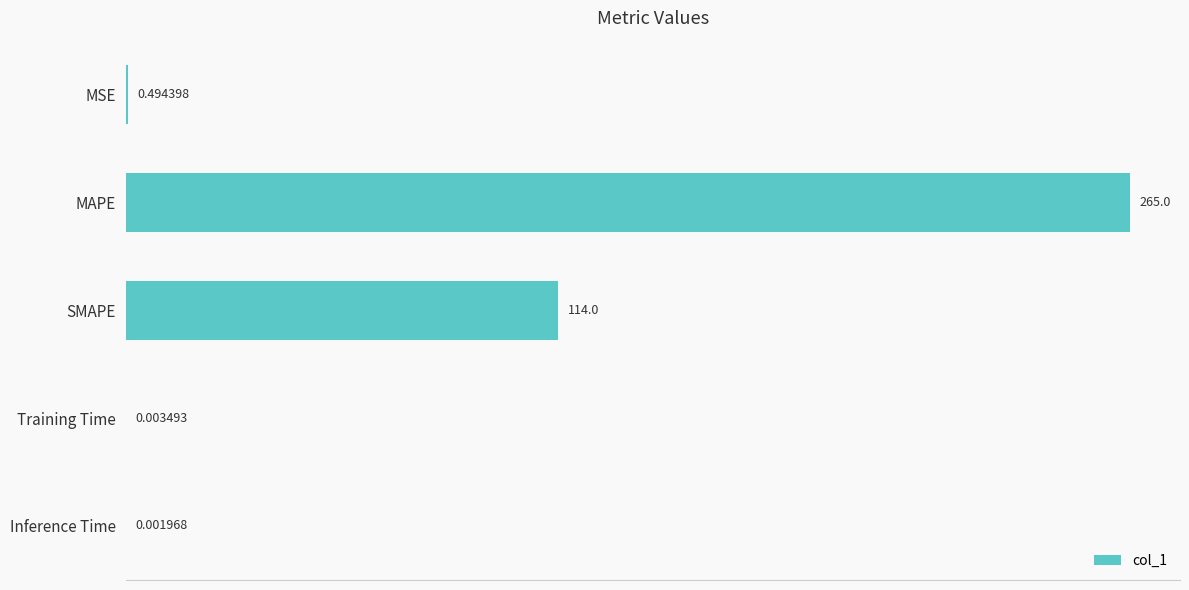

What is the sum of the values at MAPE and Training Time?

265.0